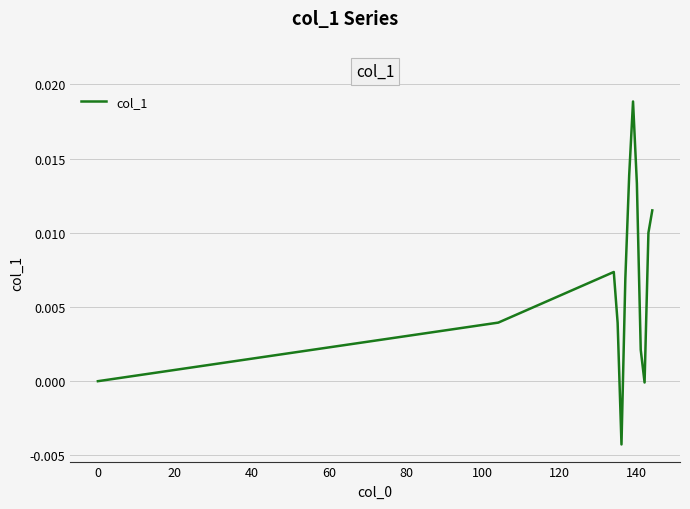

Does the chart display data point markers on the line(s)?

No